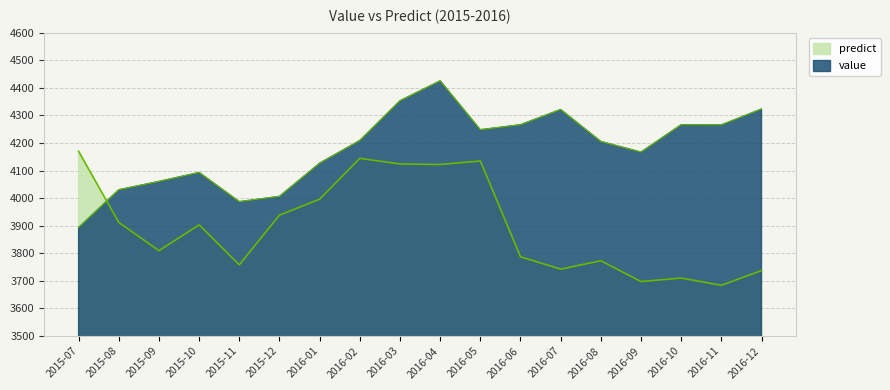

How many lines are shown in the chart?

2